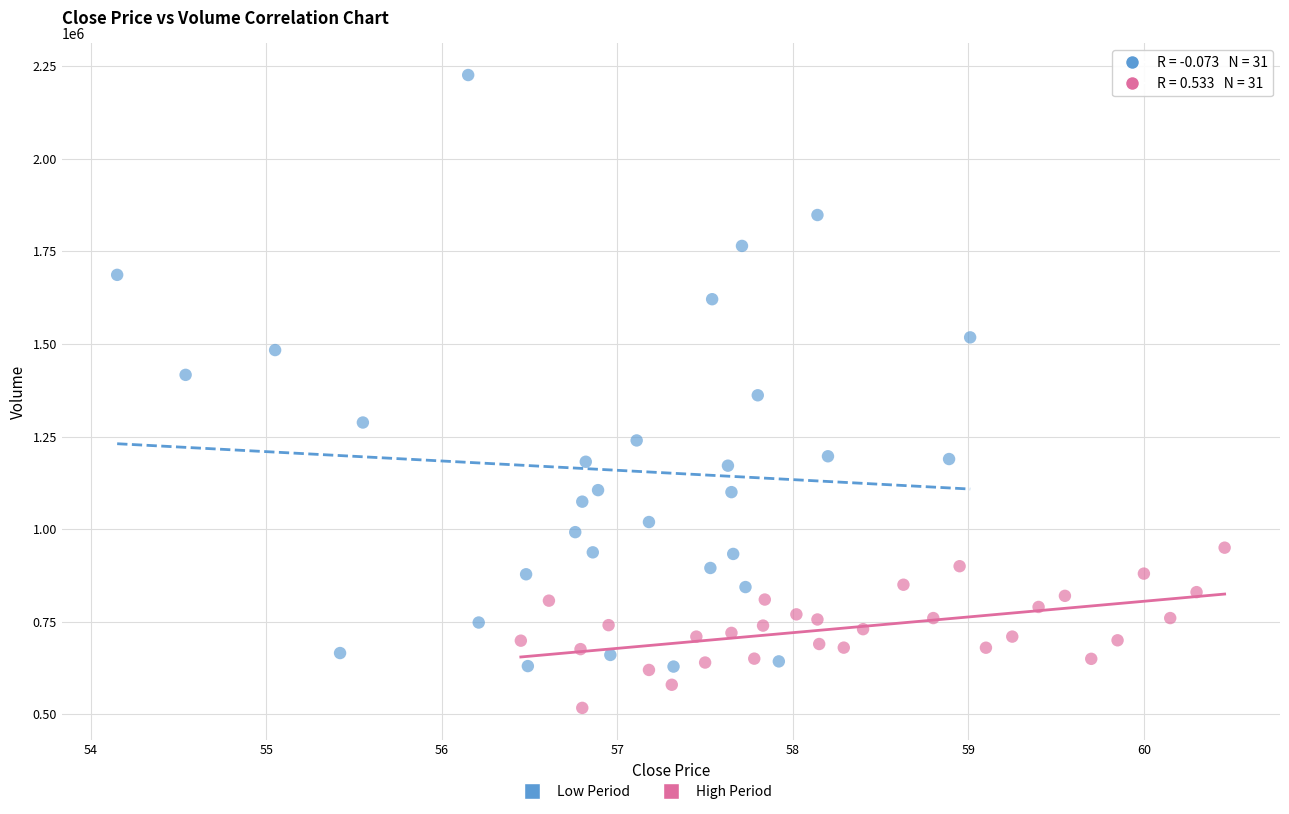

Which series has the largest Y range (max minus min)?

Low Period